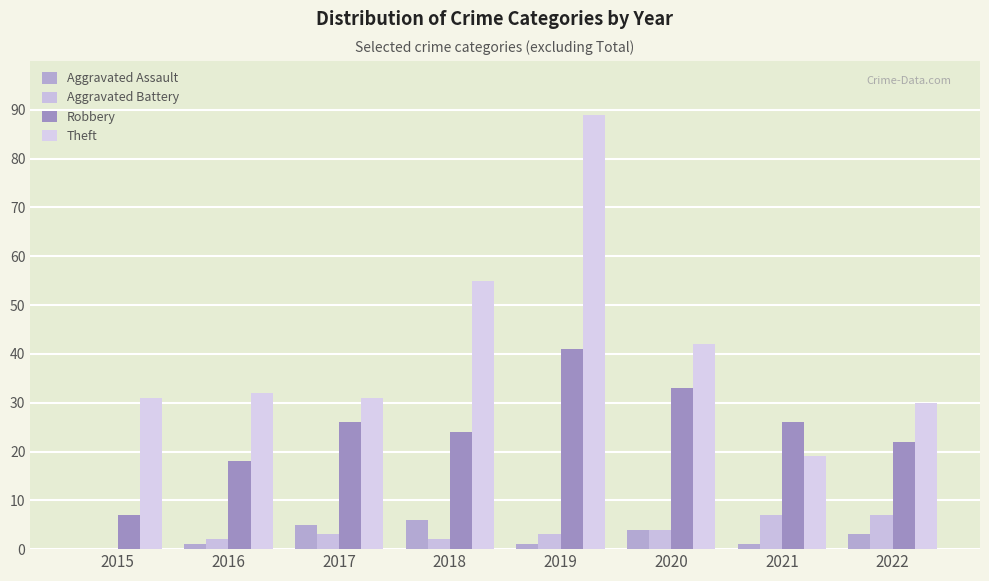

What are all the series names shown in the legend?

Aggravated Assault, Aggravated Battery, Robbery, Theft